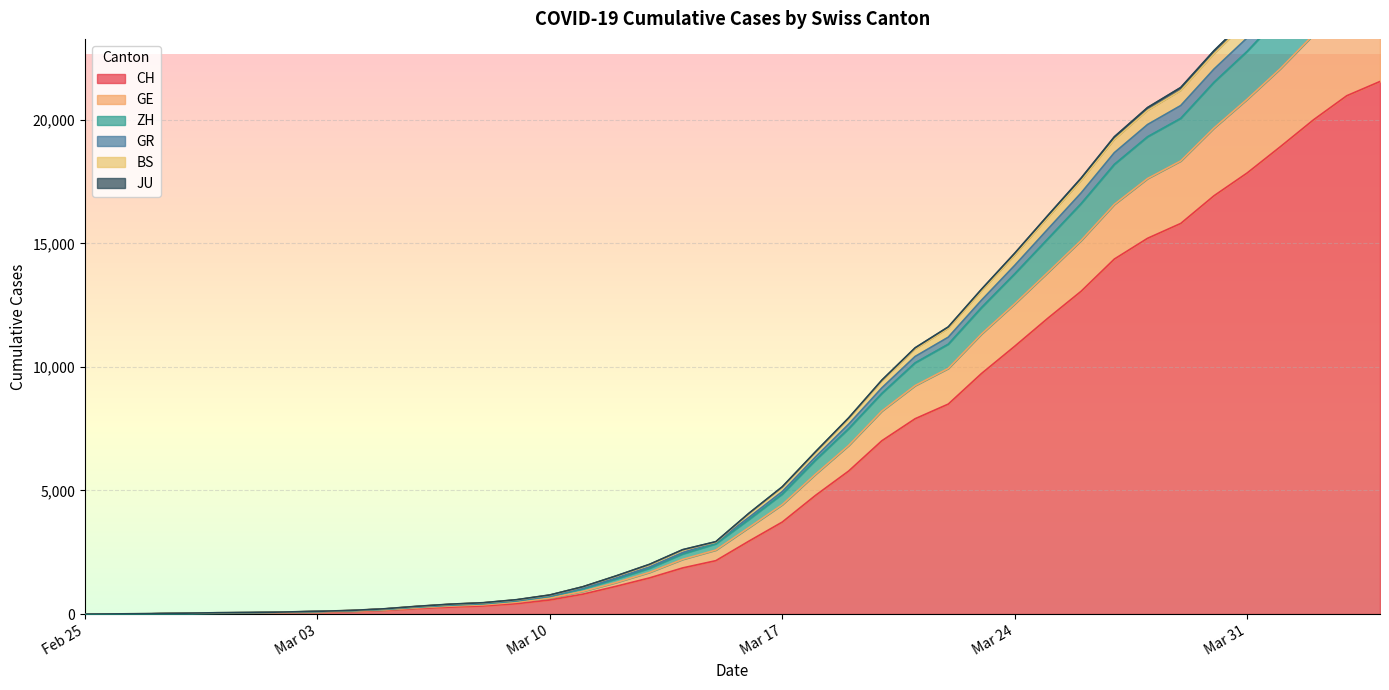

How many distinct data groups are displayed?

6